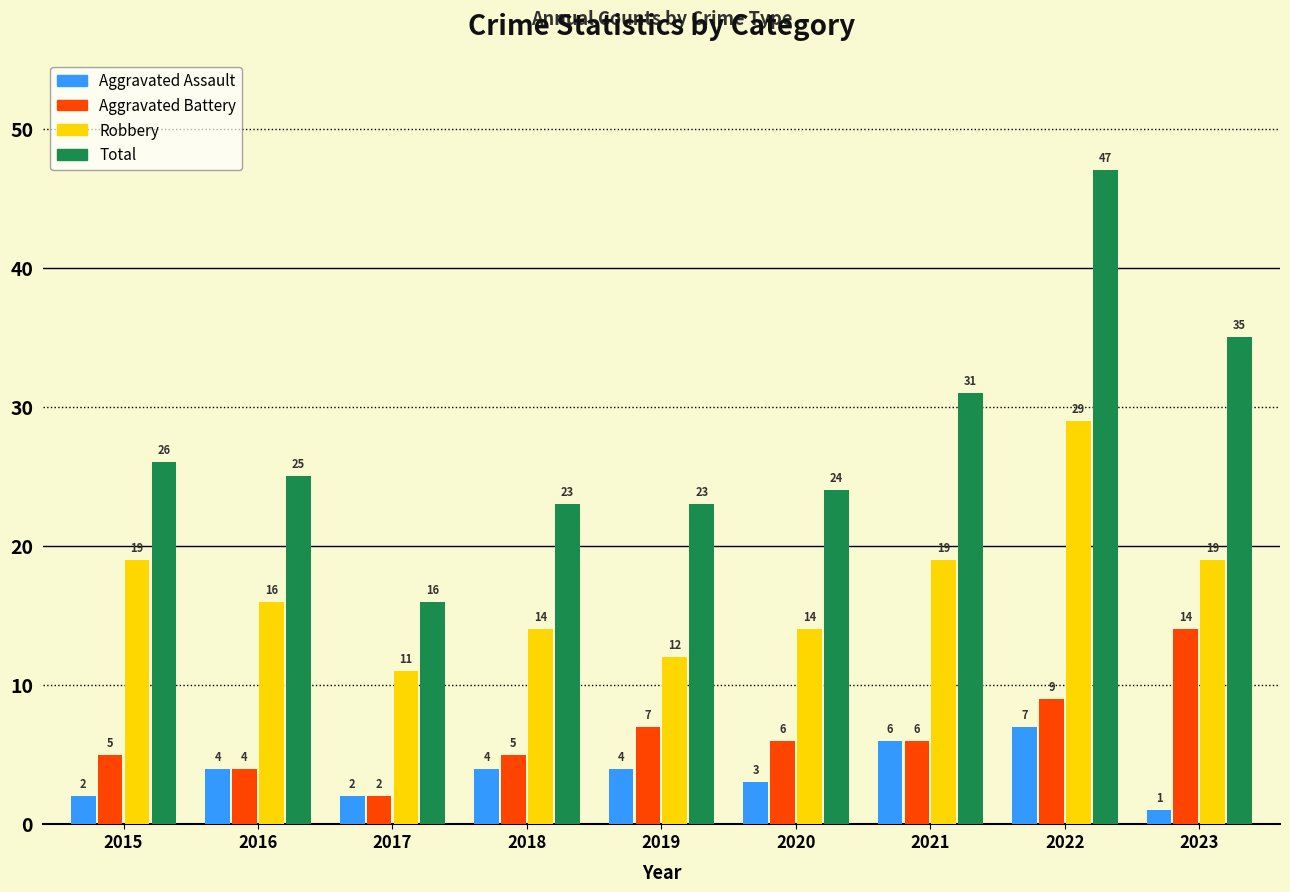

Reading left to right, extract all data points from this chart.

Aggravated Assault: 2015=2	2016=4	2017=2	2018=4	2019=4	2020=3	2021=6	2022=7	2023=1
Aggravated Battery: 2015=5	2016=4	2017=2	2018=5	2019=7	2020=6	2021=6	2022=9	2023=14
Robbery: 2015=19	2016=16	2017=11	2018=14	2019=12	2020=14	2021=19	2022=29	2023=19
Total: 2015=26	2016=25	2017=16	2018=23	2019=23	2020=24	2021=31	2022=47	2023=35